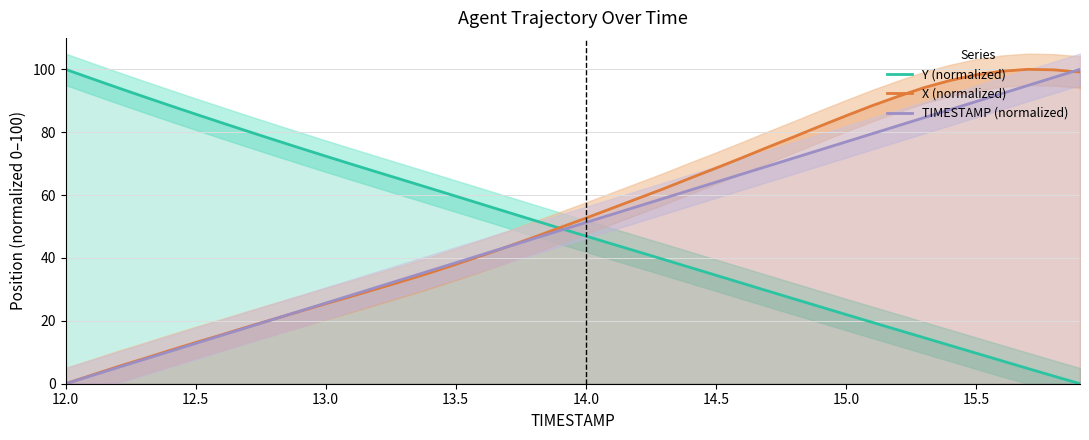

What is the difference between the X (normalized) values at 14.5 and 15.5?

29.7